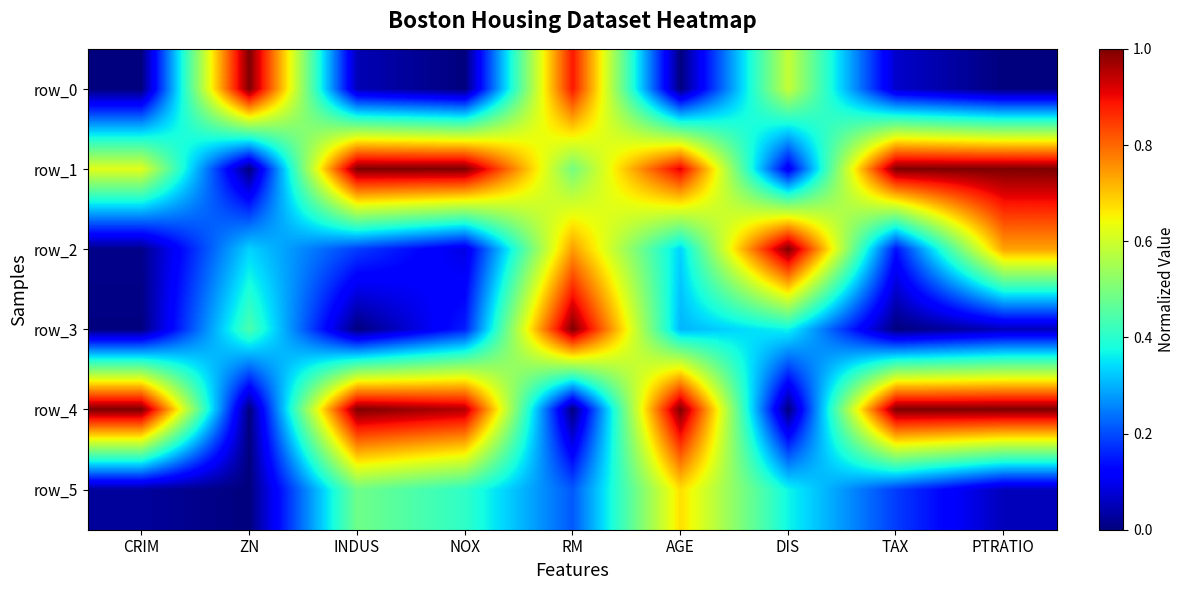

What is the difference between the highest and lowest values at TAX?

1.0